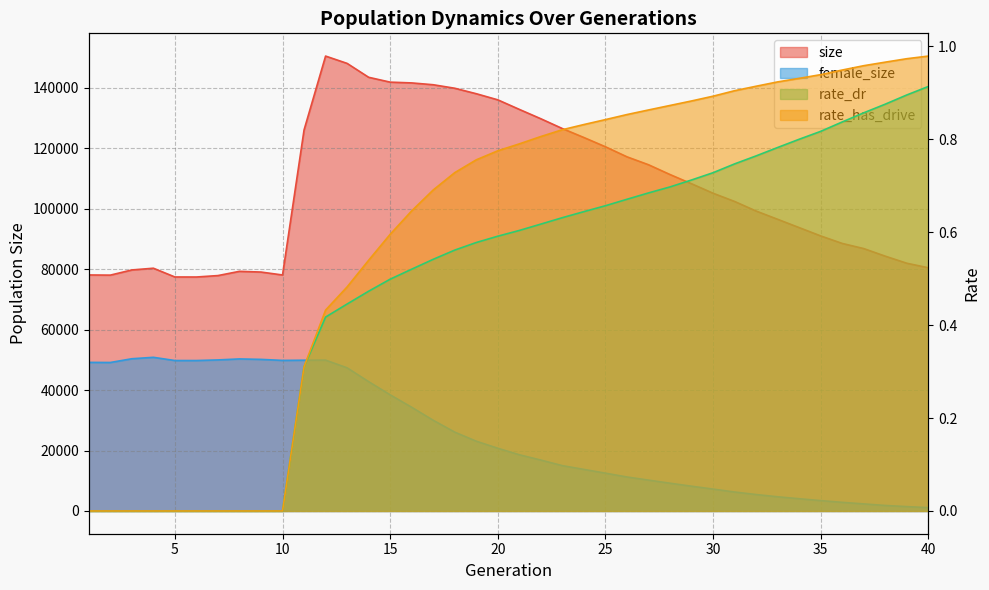

Reading right to left, extract all data points from this chart.

size: 80491.0	81990.0	84325.0	86842.0	88543.0	91027.0	93779.0	96533.0	99265.0	102436.0	105159.0	108296.0	111351.0	114593.0	117214.0	120538.0	123600.0	126565.0	129808.0	132910.0	136073.0	138097.0	139908.0	141069.0	141673.0	141929.0	143536.0	148134.0	150554.0	126106.0	78103.0	79076.0	79313.0	77910.0	77436.0	77446.0	80345.0	79770.0	78057.0	78114.0
female_size: 1112.0	1451.0	1828.0	2345.0	2862.0	3438.0	4059.0	4702.0	5445.0	6281.0	7251.0	8203.0	9196.0	10218.0	11257.0	12518.0	13763.0	15007.0	16851.0	18611.0	20768.0	23094.0	26097.0	30020.0	34325.0	38445.0	42804.0	47382.0	49931.0	49898.0	49834.0	50170.0	50323.0	49992.0	49792.0	49794.0	50854.0	50382.0	49143.0	49181.0
rate_dr: 0.9	0.9	0.9	0.9	0.8	0.8	0.8	0.8	0.8	0.7	0.7	0.7	0.7	0.7	0.7	0.7	0.6	0.6	0.6	0.6	0.6	0.6	0.6	0.5	0.5	0.5	0.5	0.4	0.4	0.3	0.0	0.0	0.0	0.0	0.0	0.0	0.0	0.0	0.0	0.0
rate_has_drive: 1.0	1.0	1.0	1.0	0.9	0.9	0.9	0.9	0.9	0.9	0.9	0.9	0.9	0.9	0.9	0.8	0.8	0.8	0.8	0.8	0.8	0.8	0.7	0.7	0.6	0.6	0.5	0.5	0.4	0.3	0.0	0.0	0.0	0.0	0.0	0.0	0.0	0.0	0.0	0.0